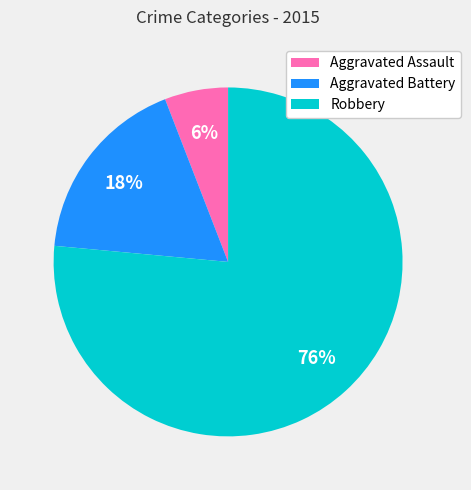

Combined, do Aggravated Assault and Robbery account for over 50%?

Yes